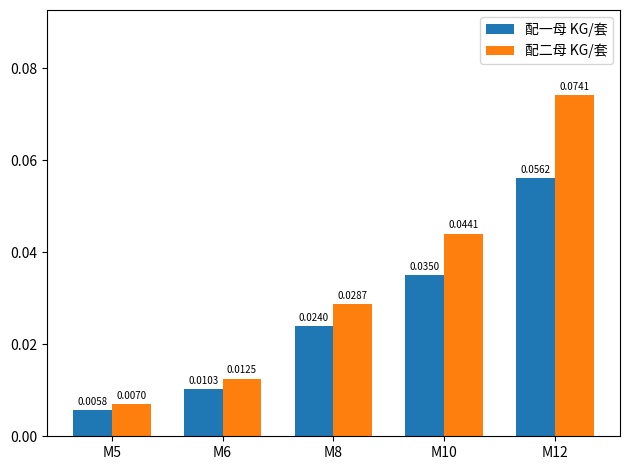

The 配二母 KG/套 series shows 0.0 at M12. True or false?

False